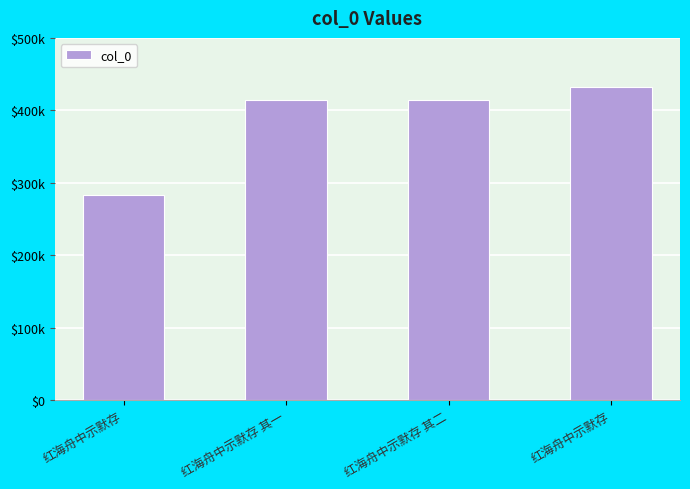

Which category has the lowest value across all series?

红海舟中示默存